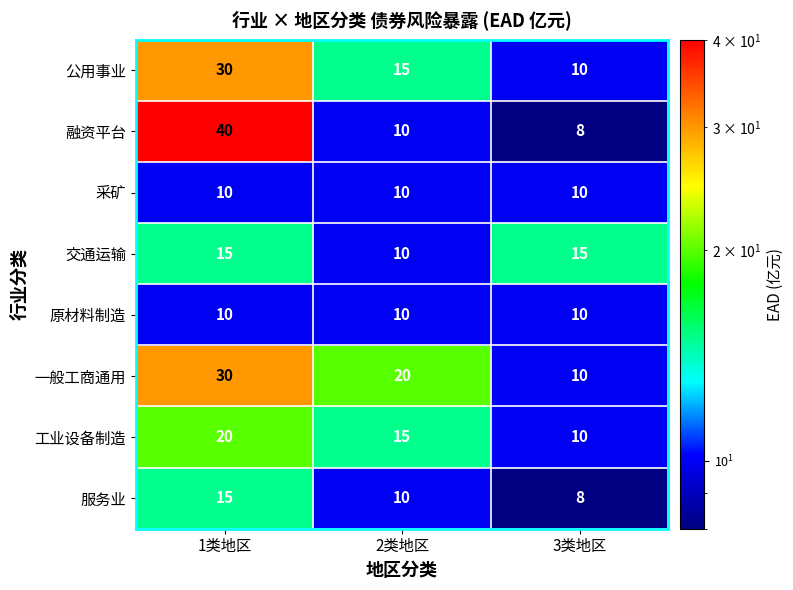

At which category does the chart reach its minimum across all series?

3类地区